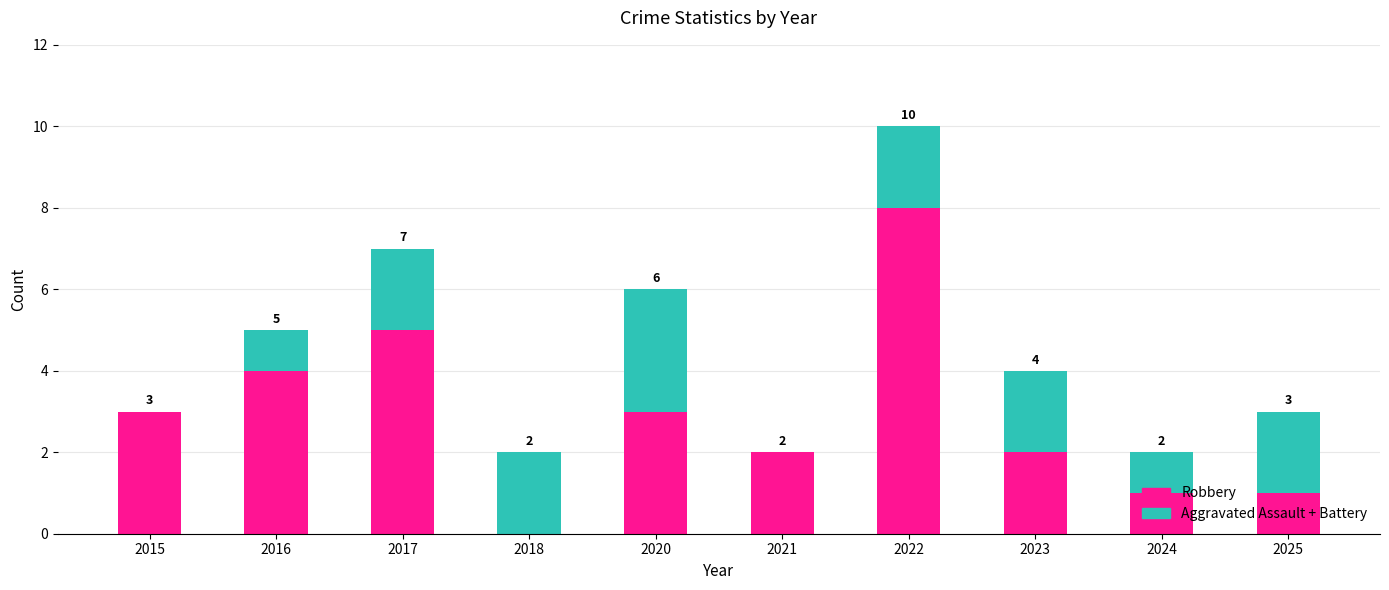

What is the sum of all Robbery values?

29